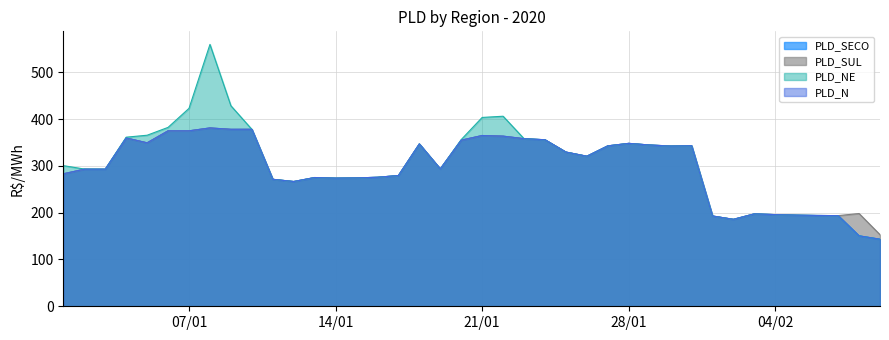

Which series has the widest spread of values?

PLD_NE